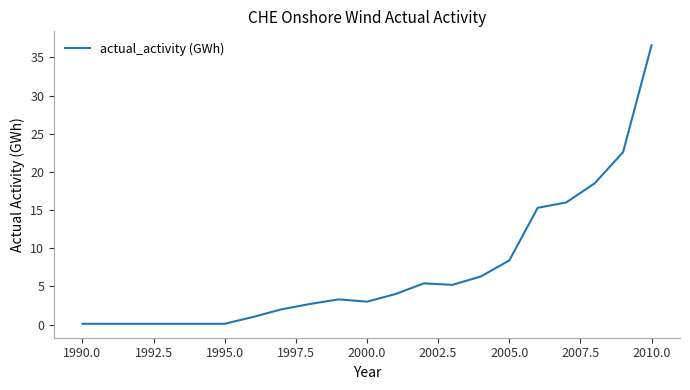

What is the difference between the maximum and minimum values?

36.5